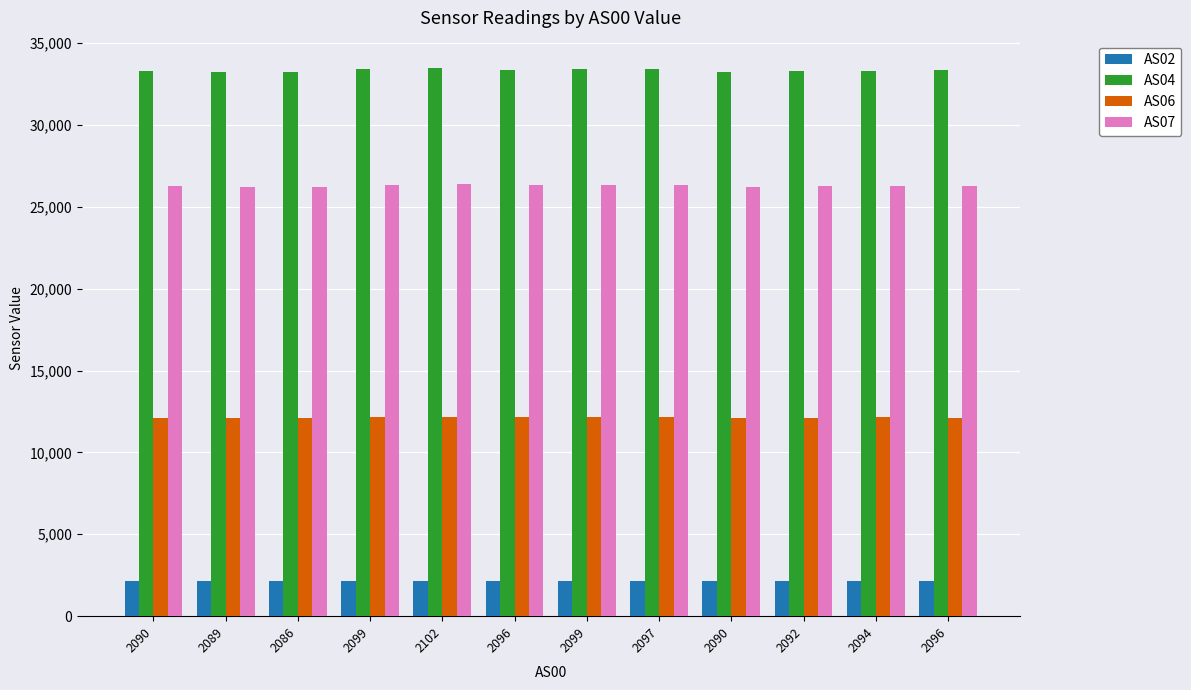

Reading left to right, what are all the values shown in this chart?

AS02: 2157	2153	2152	2165	2168	2162	2164	2163	2155	2159	2161	2160
AS04: 33292	33235	33219	33414	33468	33372	33400	33384	33234	33281	33315	33344
AS06: 12109	12089	12086	12159	12156	12135	12143	12138	12104	12119	12132	12130
AS07: 26255	26212	26201	26351	26379	26316	26346	26325	26234	26265	26291	26288